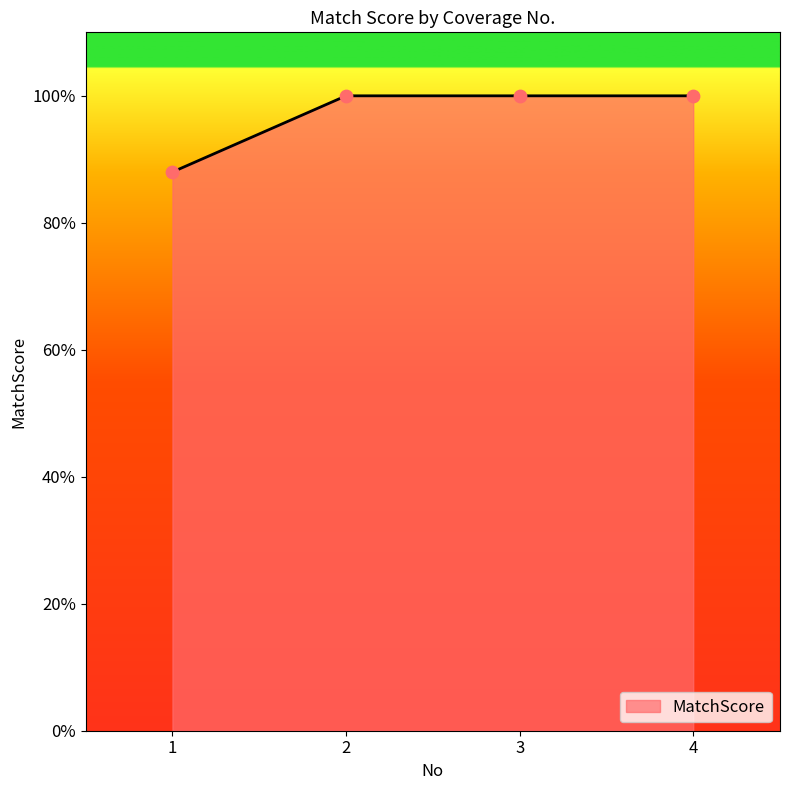

What is the ratio of the value at 2 to the value at 3?

1.0